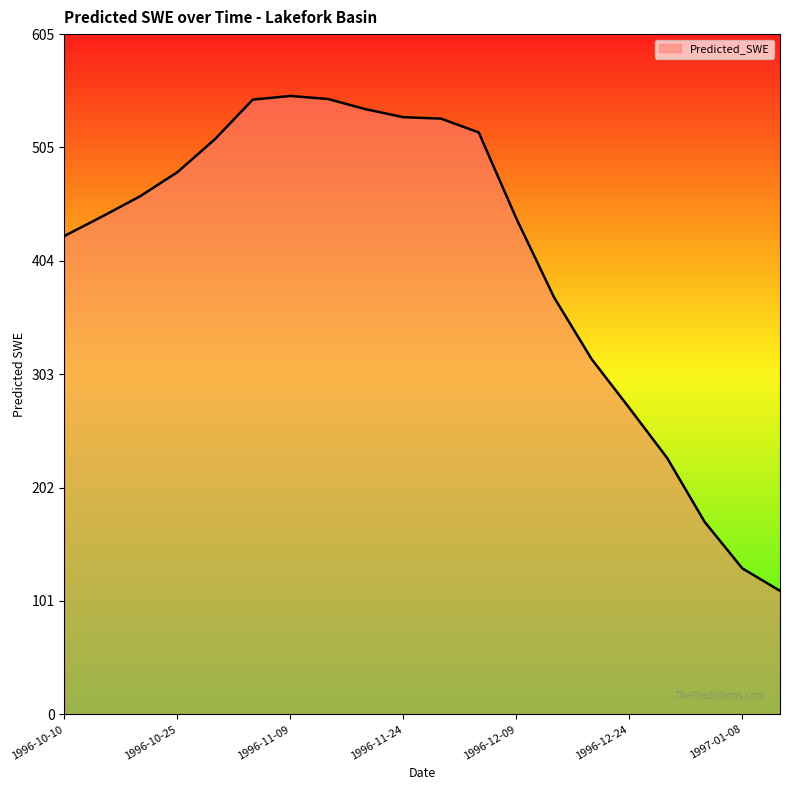

What is the minimum value shown in the chart?

109.9